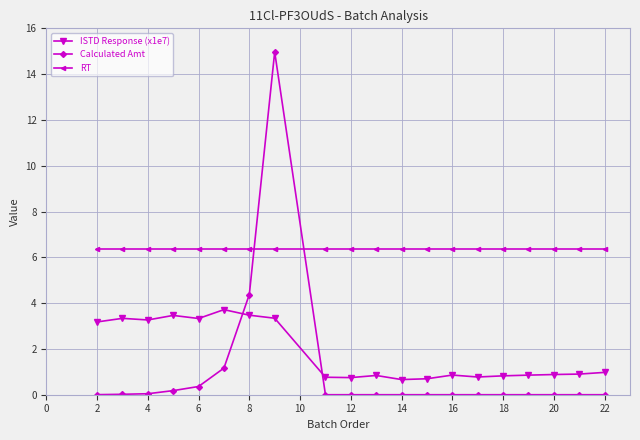

Which series ends up on top after the final intersection of Calculated Amt and RT?

RT